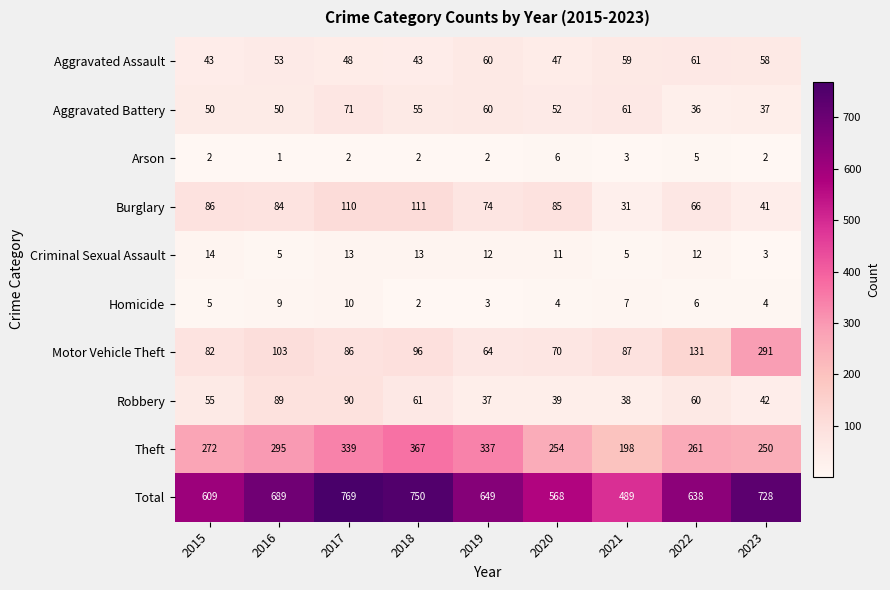

The Aggravated Battery series shows 37 at 2023. True or false?

True